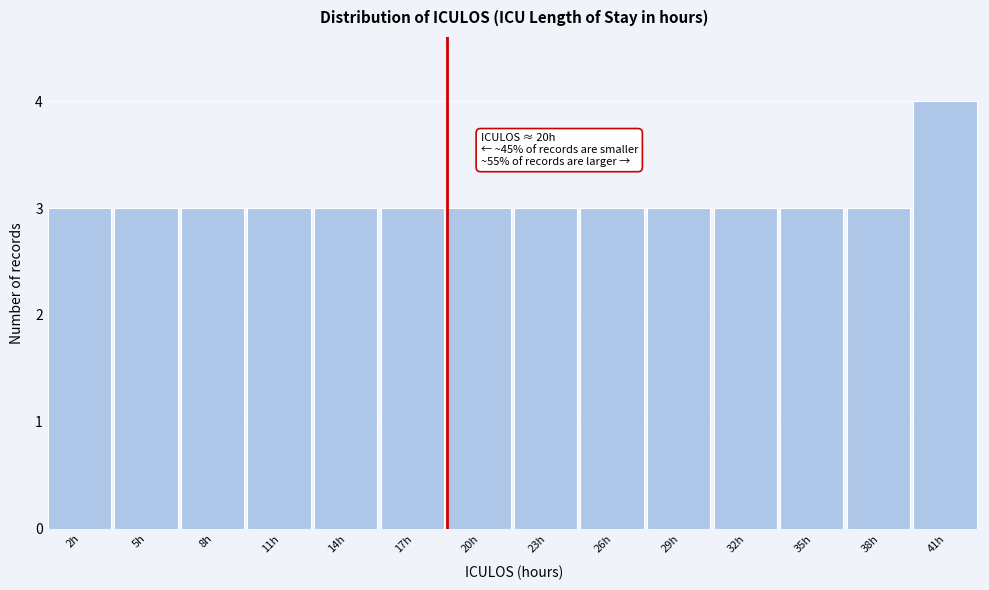

Reading left to right, what are all the values shown in this chart?

3	3	3	3	3	3	3	3	3	3	3	3	3	4